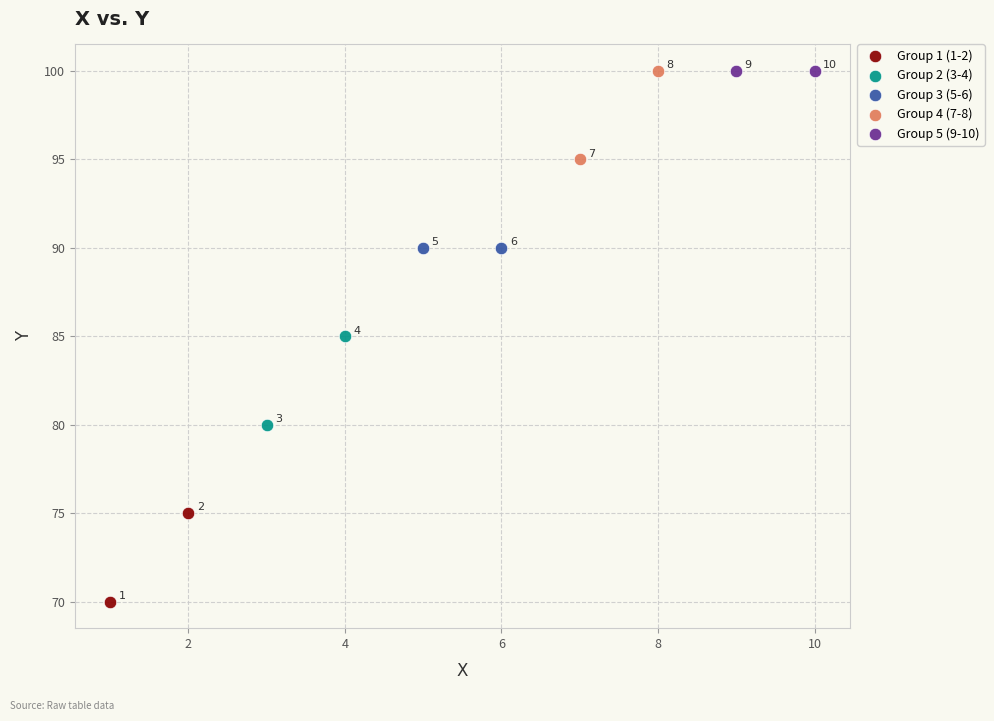

What are all the series names shown in the legend?

Group 1 (1-2), Group 2 (3-4), Group 3 (5-6), Group 4 (7-8), Group 5 (9-10)